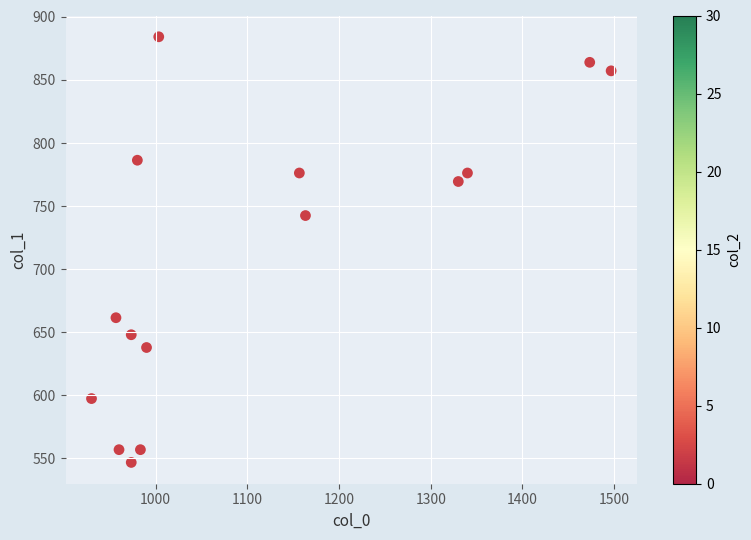

What is the range of X values (max minus min)?

566.7